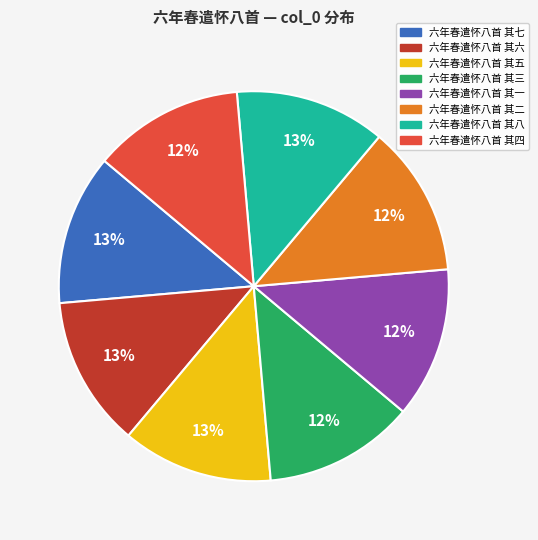

To the nearest percent, what is the average slice percentage?

12%